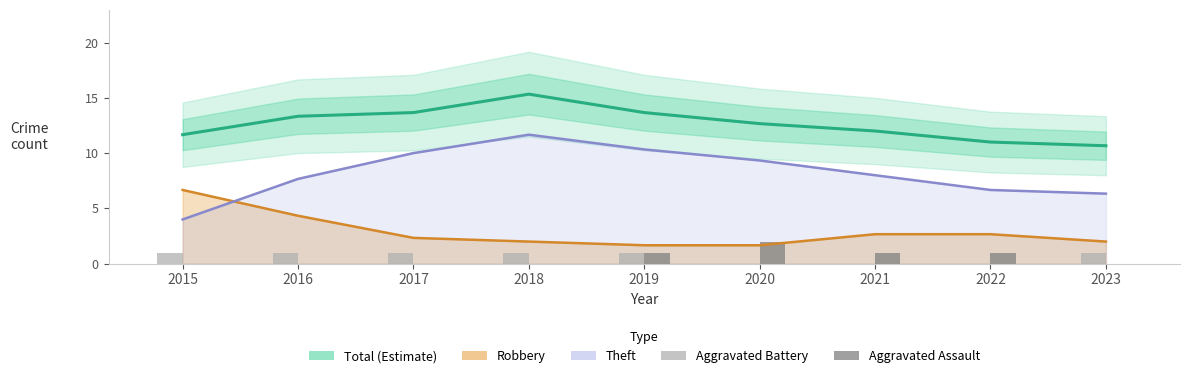

Reading right to left, what are all the values shown in this chart?

Total (Estimate): 2023=10.7	2022=11.0	2021=12.0	2020=12.7	2019=13.7	2018=15.3	2017=13.7	2016=13.3	2015=11.7
Robbery: 2023=2.0	2022=2.7	2021=2.7	2020=1.7	2019=1.7	2018=2.0	2017=2.3	2016=4.3	2015=6.7
Theft: 2023=6.3	2022=6.7	2021=8.0	2020=9.3	2019=10.3	2018=11.7	2017=10.0	2016=7.7	2015=4.0
Aggravated Battery: 2023=1.0	2022=0.0	2021=0.0	2020=0.0	2019=1.0	2018=1.0	2017=1.0	2016=1.0	2015=1.0
Aggravated Assault: 2023=0.0	2022=1.0	2021=1.0	2020=2.0	2019=1.0	2018=0.0	2017=0.0	2016=0.0	2015=0.0